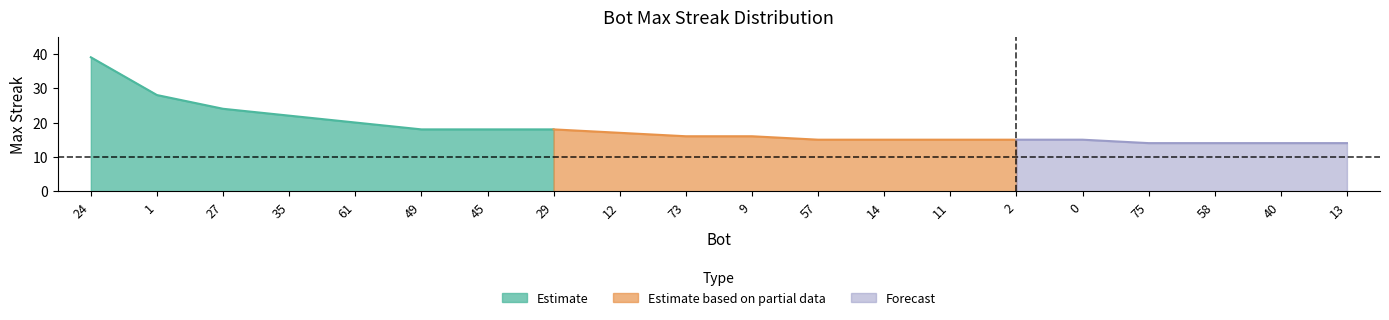

Rank the categories by value from lowest to highest.

75, 58, 40, 13, 57, 14, 11, 2, 0, 73, 9, 12, 49, 45, 29, 61, 35, 27, 1, 24